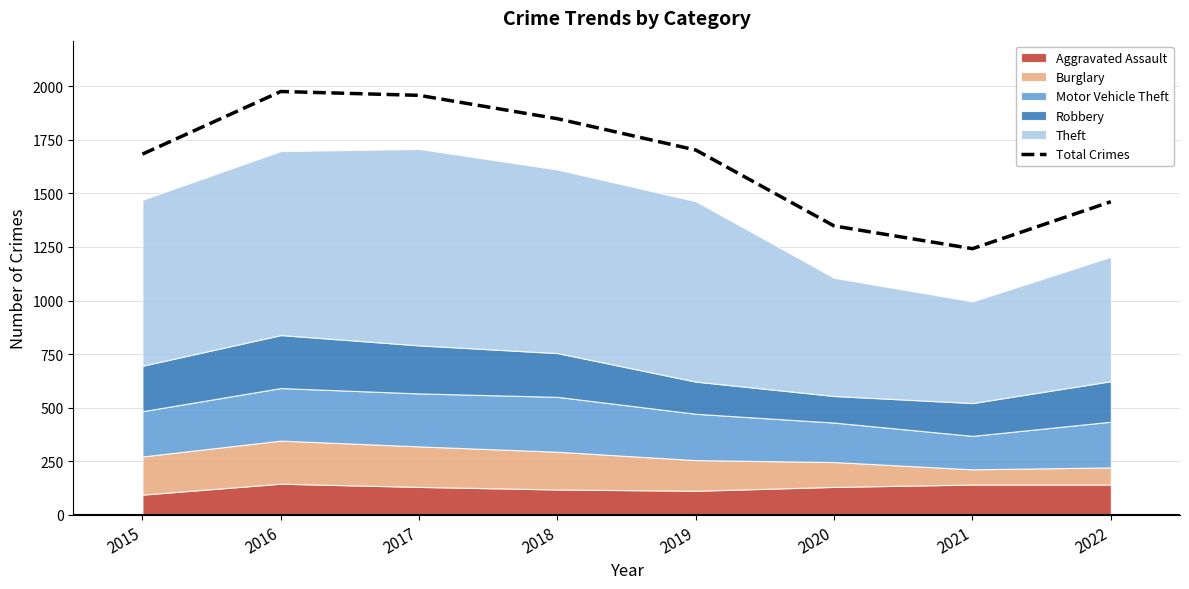

Is it true that the value at 2015 is 1038?

False